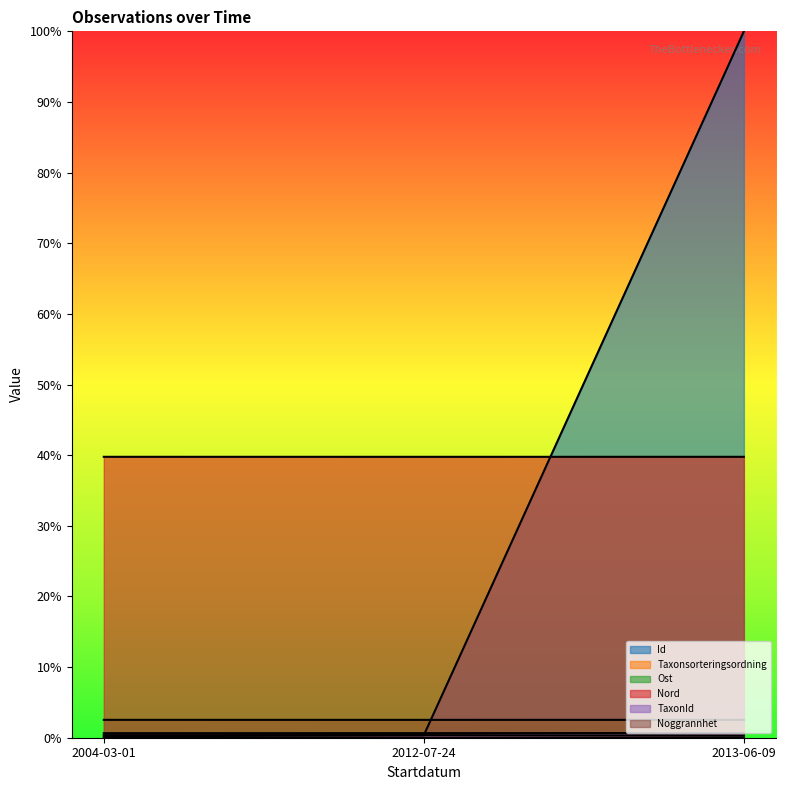

How many Nord values are between 39 and 40?

3